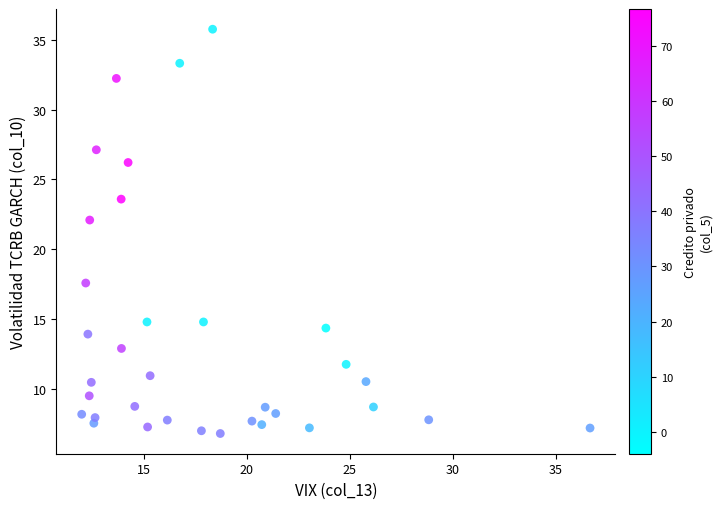

What Y value in the scatter plot is closest to 21?

22.1